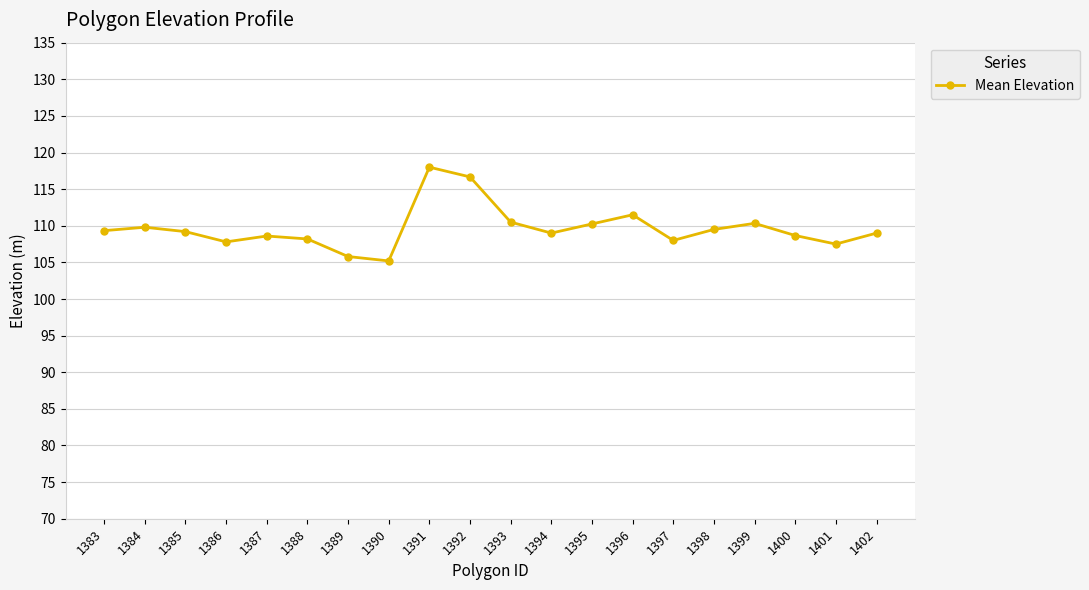

True or false: there are more than 0 points higher than both neighbors.

True